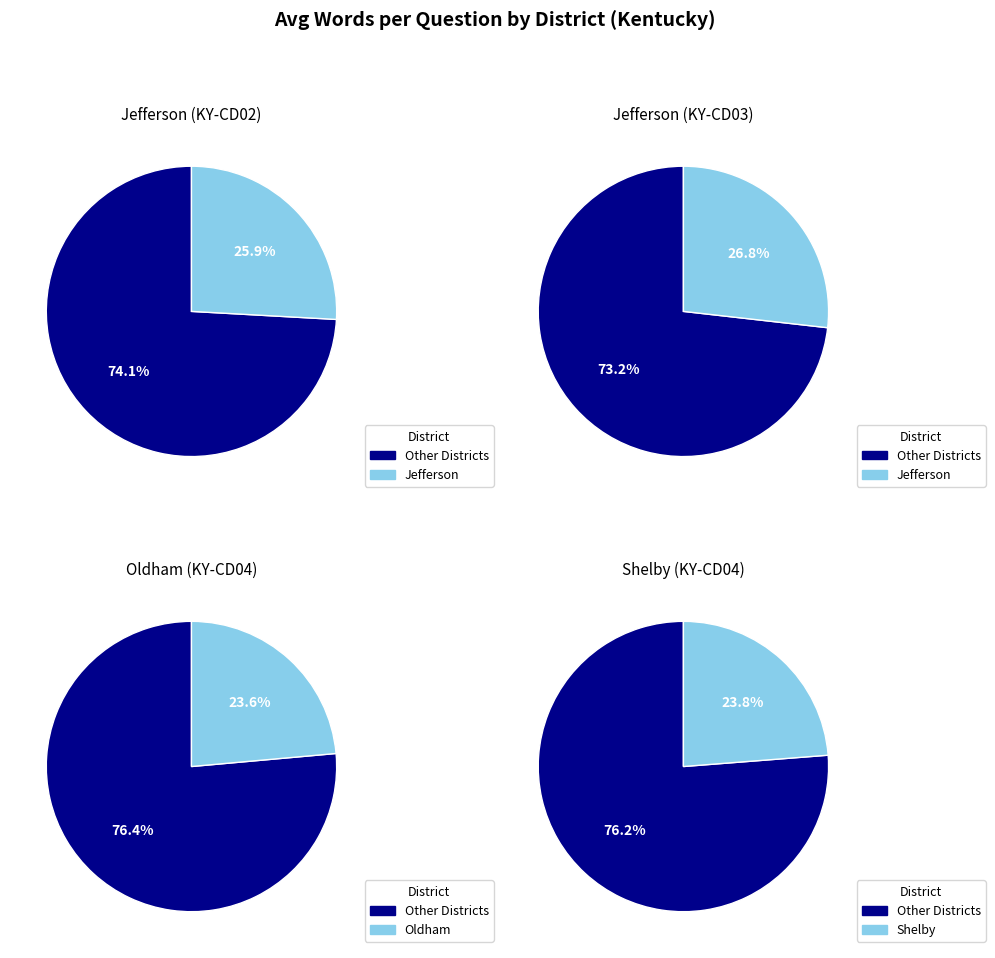

Does Oldham (KY-CD04) account for over 50% of the chart?

No